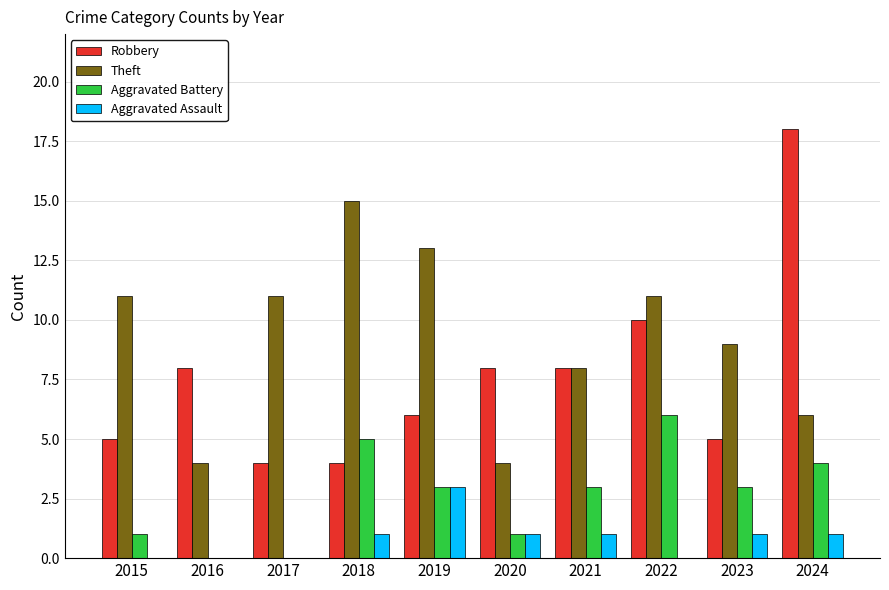

What is the sum of all Robbery values?

76